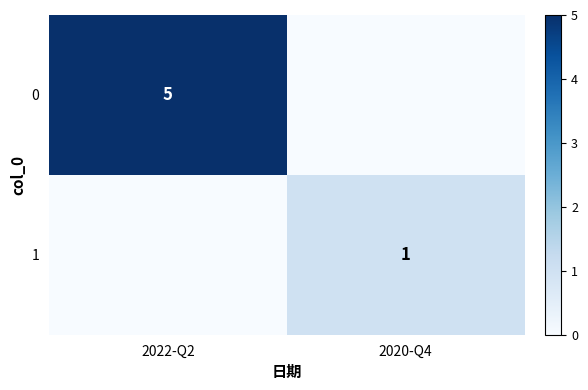

The value of 0 at 2022-Q2 is 2. True or false?

False